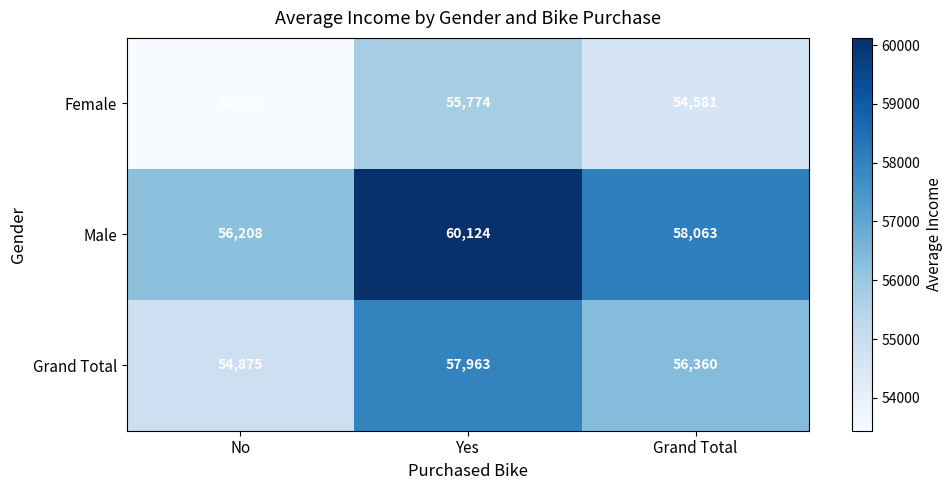

What is the difference between the maximum and second lowest values in the Male series?

2061